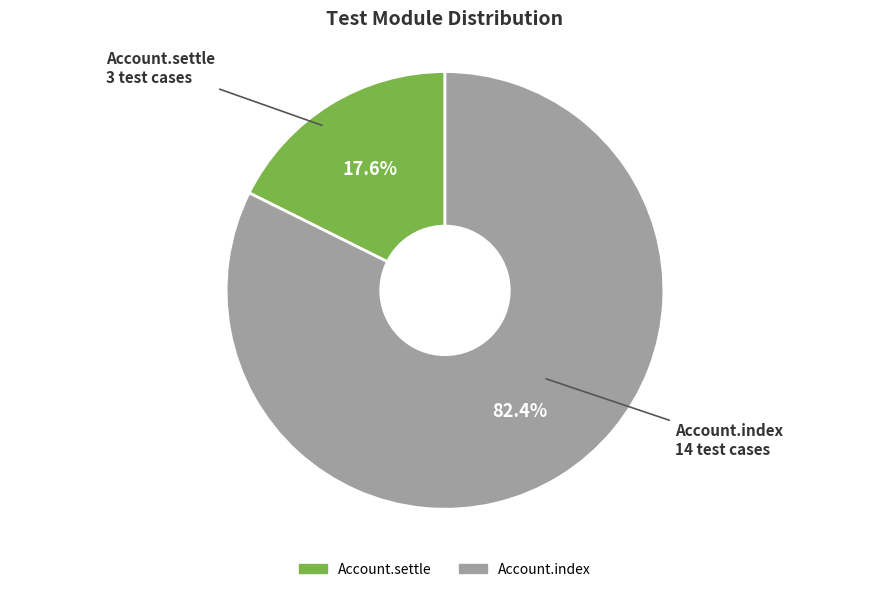

What percentage is the Account.settle slice, to the nearest percent?

18%